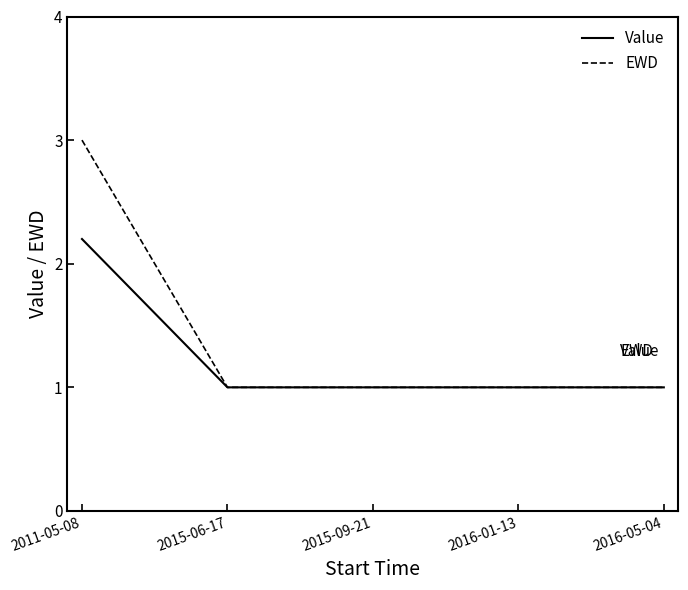

Reading left to right, list all the values displayed in this chart.

Value: 2.2	1.0	1.0	1.0	1.0
EWD: 3.0	1.0	1.0	1.0	1.0